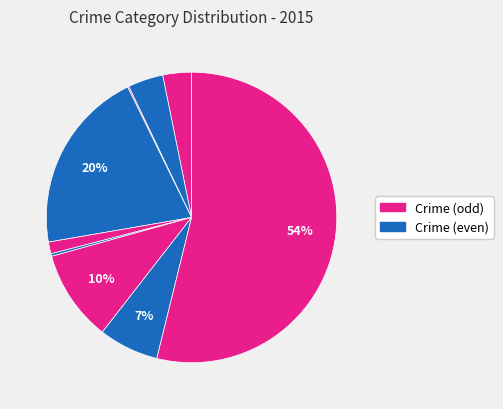

Does any single category account for the majority?

Yes